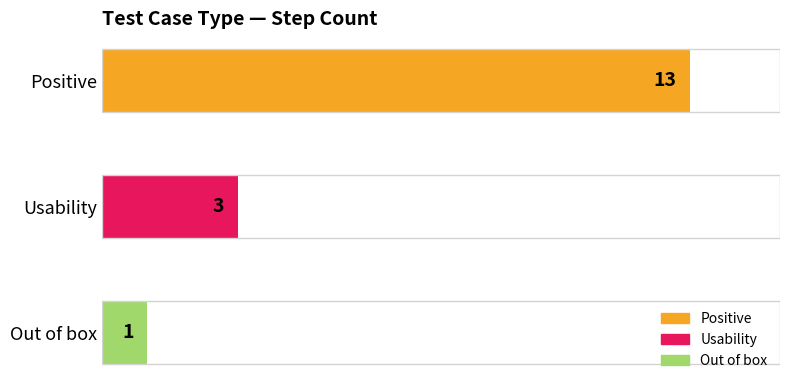

List the labels in order of value, smallest first.

Out of box, Usability, Positive